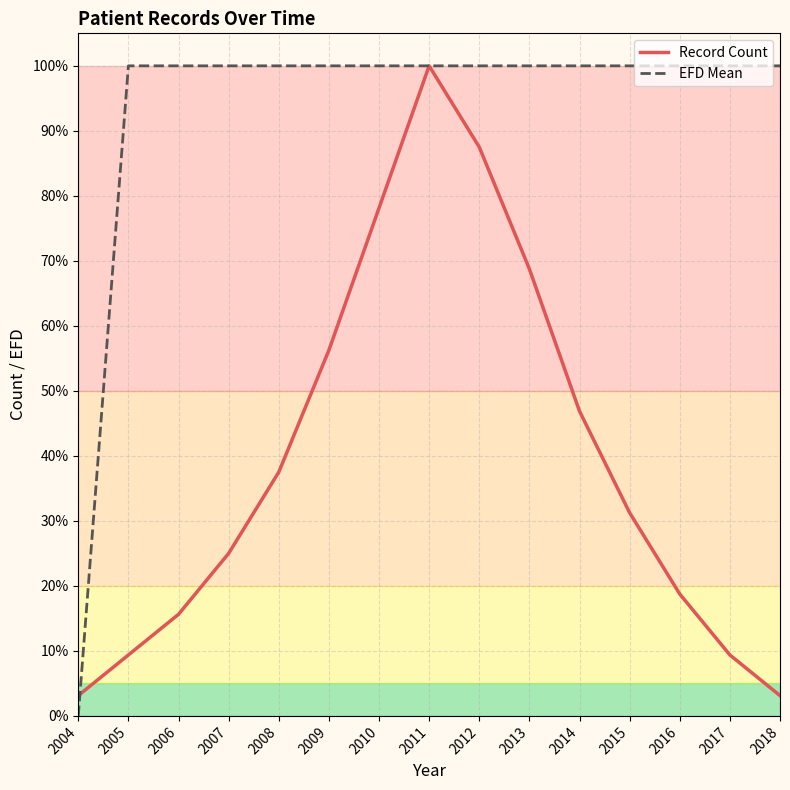

What is the average value of the EFD Mean series?

93.3